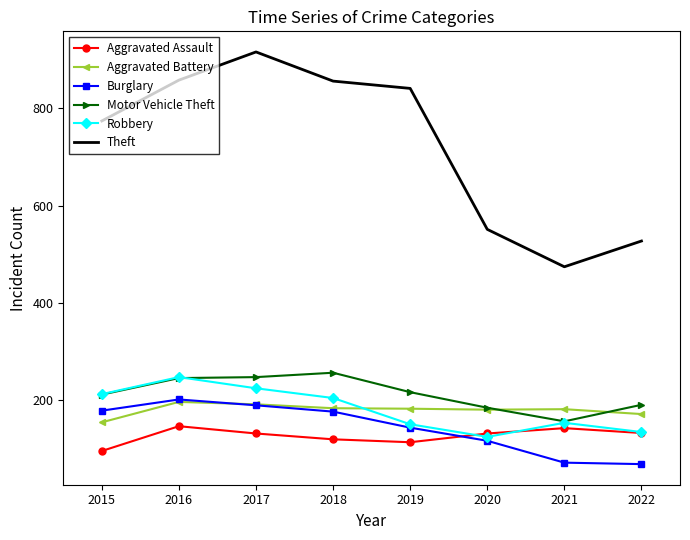

Where does the Burglary series first go above 176?

2015